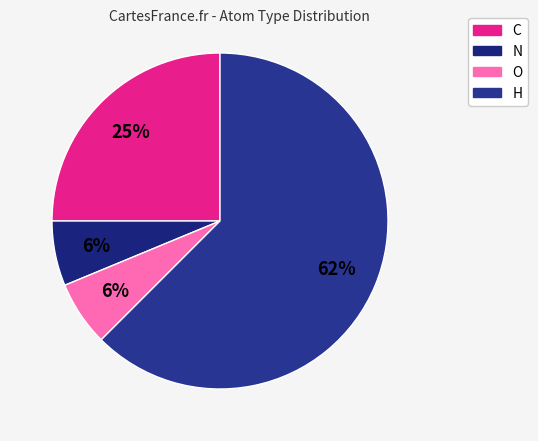

Count the number of slices in the pie.

4